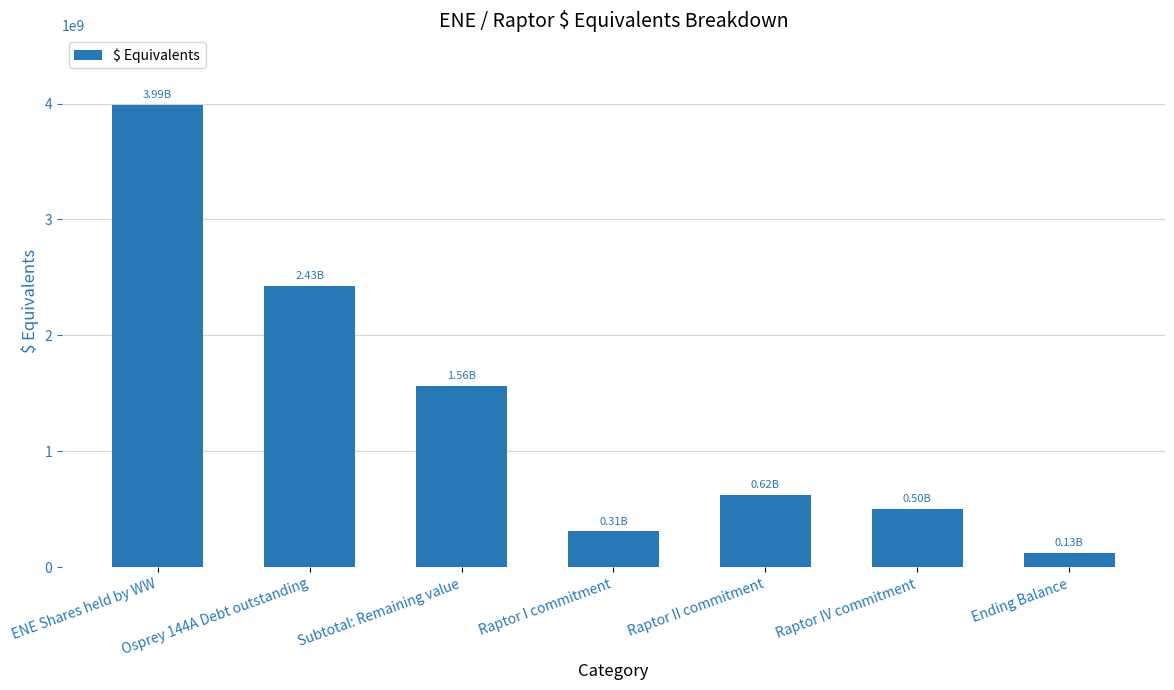

Which category has the highest value across all series?

ENE Shares held by WW